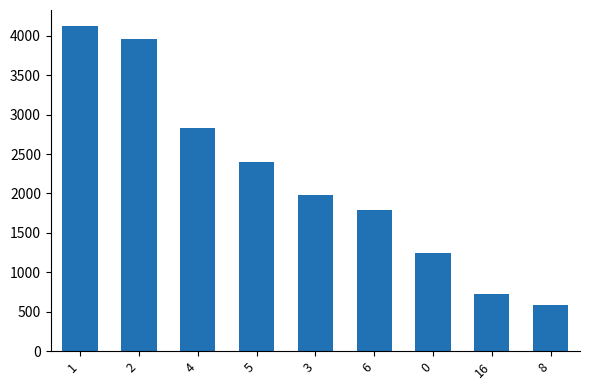

What is the difference between the maximum and second lowest values?

3399